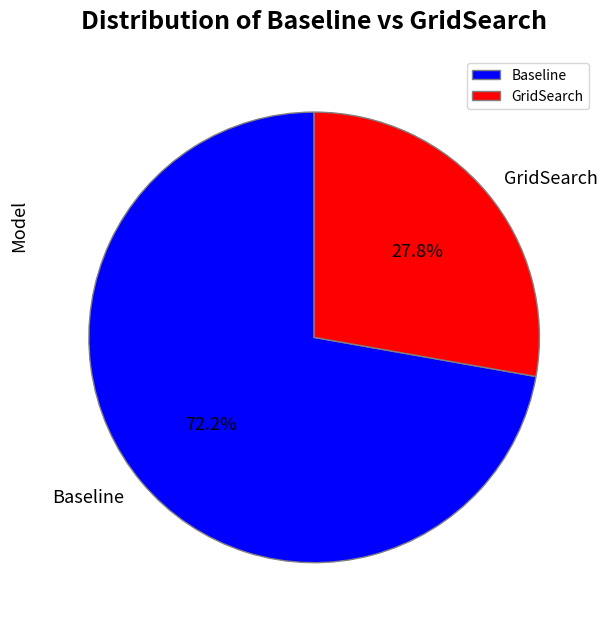

Is there a majority slice in this chart?

Yes